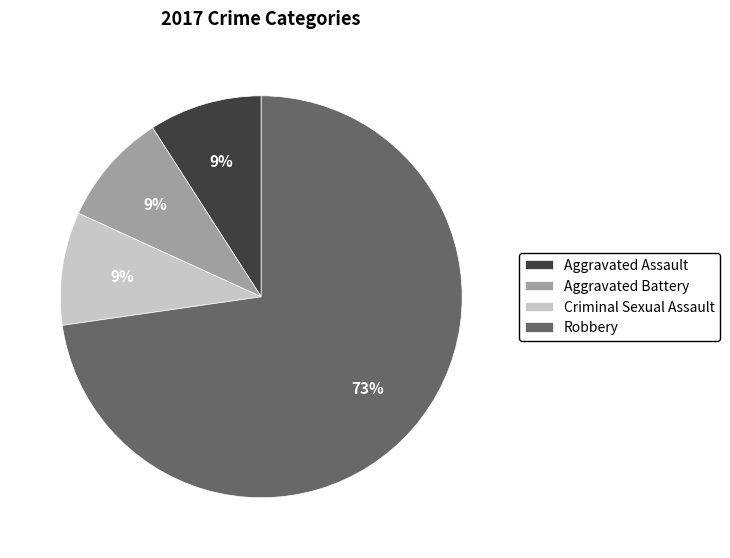

Do Aggravated Assault and Aggravated Battery together represent more than half of the pie?

No